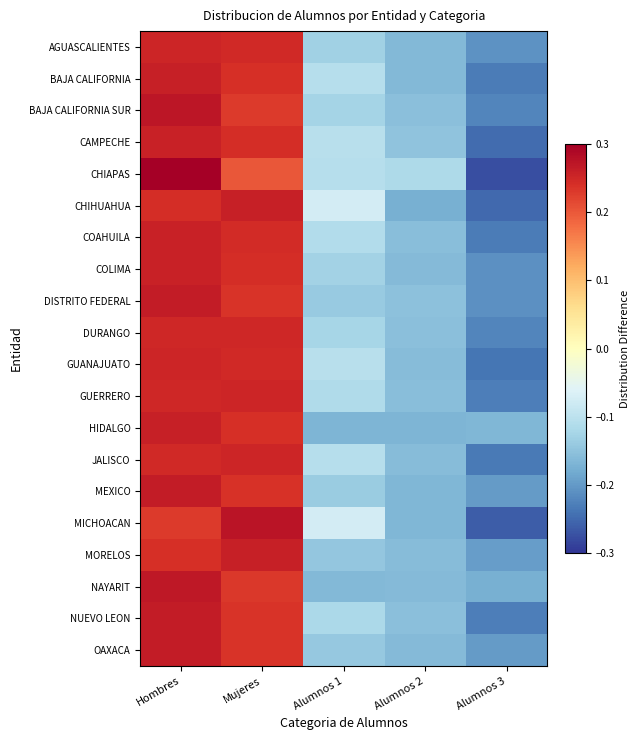

At Mujeres, list the series in order from largest to smallest.

MICHOACAN, MORELOS, CHIHUAHUA, JALISCO, GUERRERO, DURANGO, AGUASCALIENTES, GUANAJUATO, COAHUILA, COLIMA, CAMPECHE, HIDALGO, BAJA CALIFORNIA, MEXICO, NUEVO LEON, OAXACA, DISTRITO FEDERAL, NAYARIT, BAJA CALIFORNIA SUR, CHIAPAS